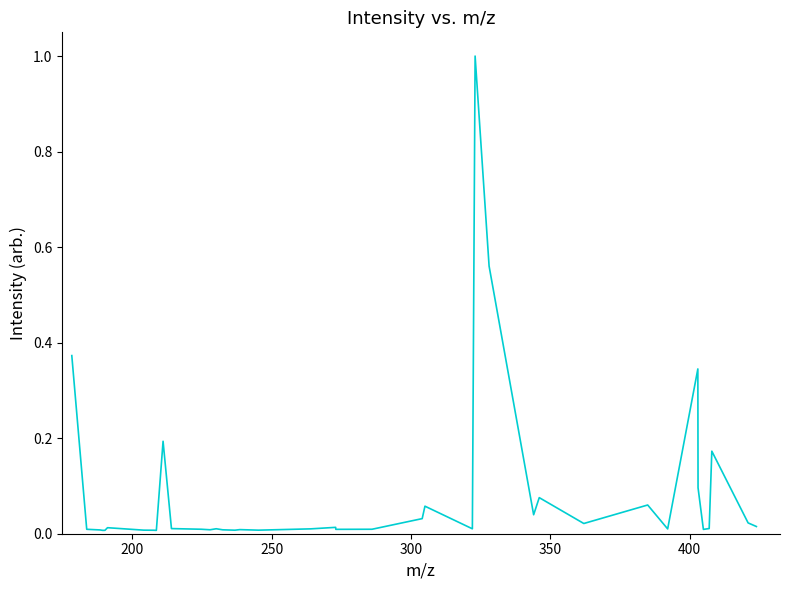

What is the difference between the maximum and minimum values?

1.0